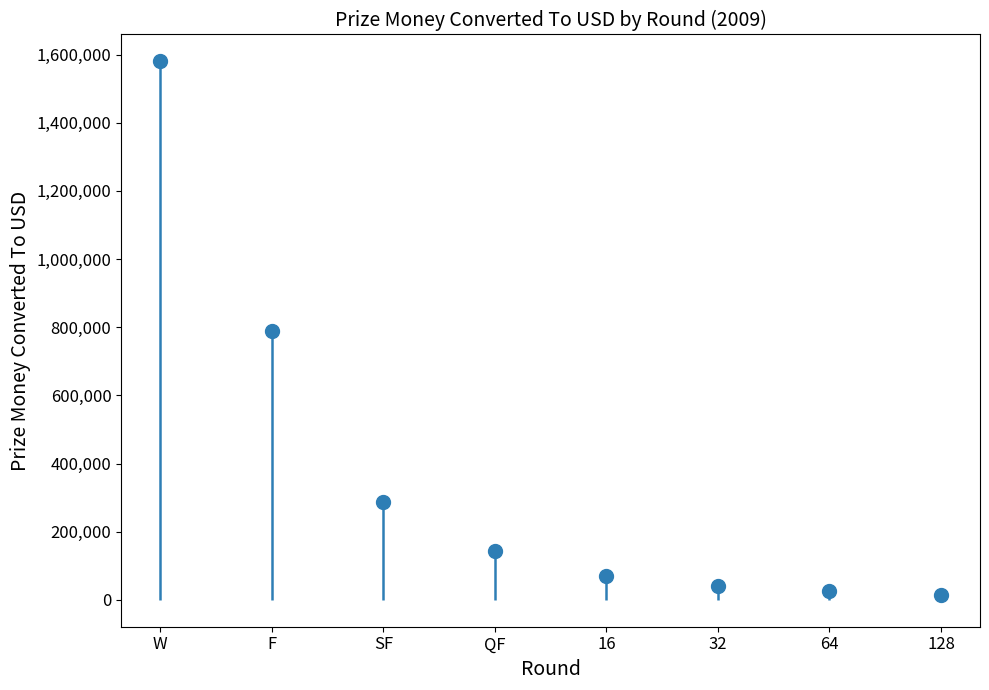

True or false: the data shows 288350.0 at SF.

True